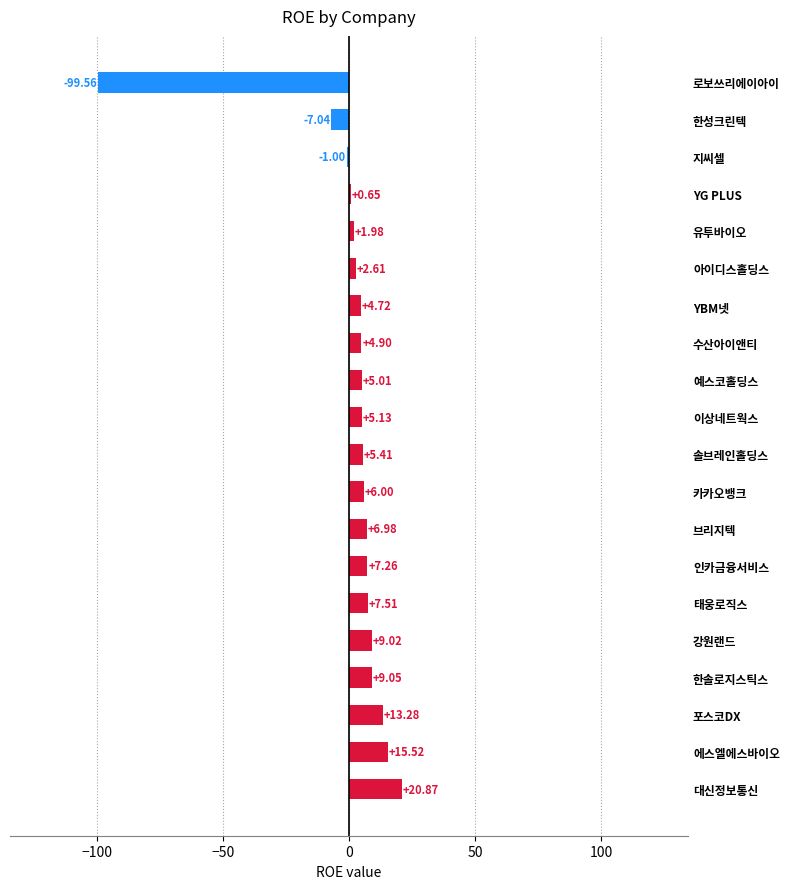

Are the bars horizontal?

Yes